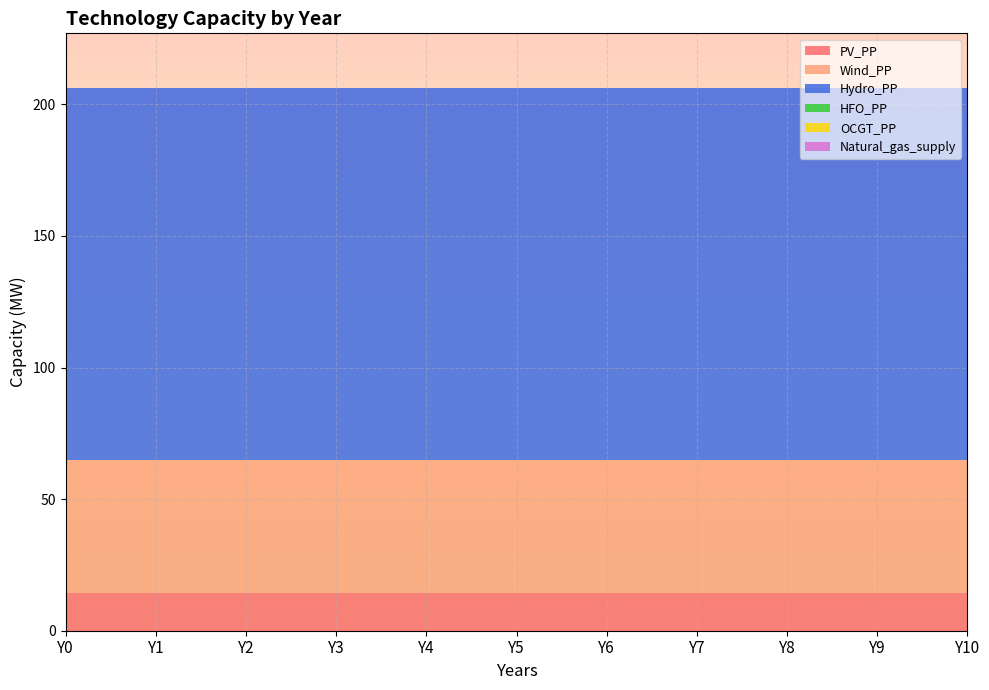

Reading right to left, list all the values displayed in this chart.

PV_PP: Y10=14.3	Y9=14.3	Y8=14.3	Y7=14.3	Y6=14.3	Y5=14.3	Y4=14.3	Y3=14.3	Y2=14.3	Y1=14.3	Y0=14.3
Wind_PP: Y10=50.5	Y9=50.5	Y8=50.5	Y7=50.5	Y6=50.5	Y5=50.5	Y4=50.5	Y3=50.5	Y2=50.5	Y1=50.5	Y0=50.5
Hydro_PP: Y10=141.5	Y9=141.5	Y8=141.5	Y7=141.5	Y6=141.5	Y5=141.5	Y4=141.5	Y3=141.5	Y2=141.5	Y1=141.5	Y0=141.5
HFO_PP: Y10=0.0	Y9=0.0	Y8=0.0	Y7=0.0	Y6=0.0	Y5=0.0	Y4=0.0	Y3=0.0	Y2=0.0	Y1=0.0	Y0=0.0
OCGT_PP: Y10=0.0	Y9=0.0	Y8=0.0	Y7=0.0	Y6=0.0	Y5=0.0	Y4=0.0	Y3=0.0	Y2=0.0	Y1=0.0	Y0=0.0
Natural_gas_supply: Y10=0.0	Y9=0.0	Y8=0.0	Y7=0.0	Y6=0.0	Y5=0.0	Y4=0.0	Y3=0.0	Y2=0.0	Y1=0.0	Y0=0.0